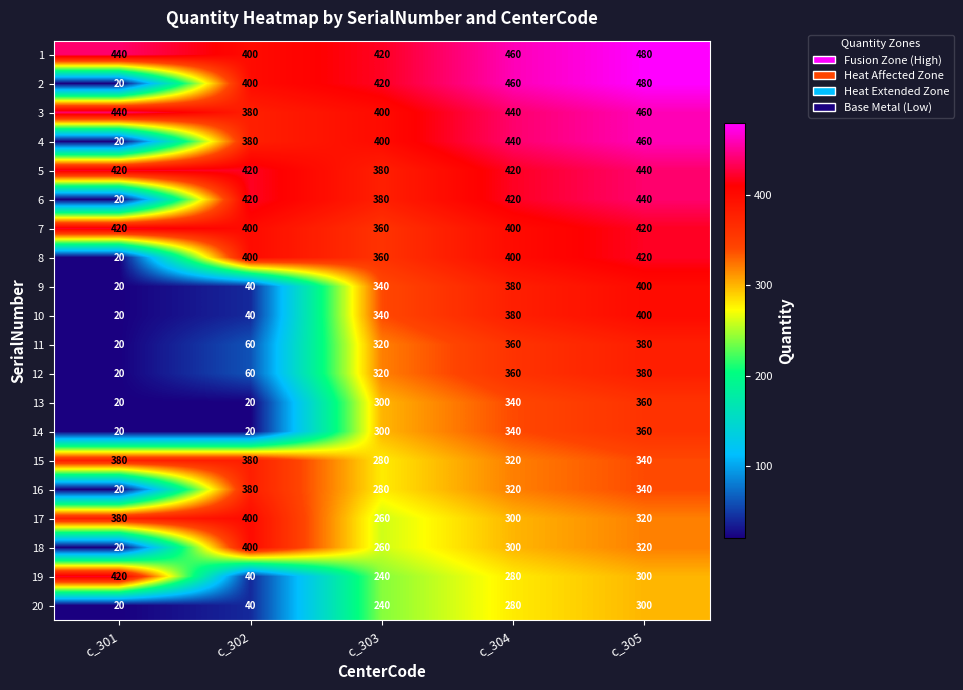

List the labels in order of 18 value, largest first.

c_302, c_305, c_304, c_303, c_301